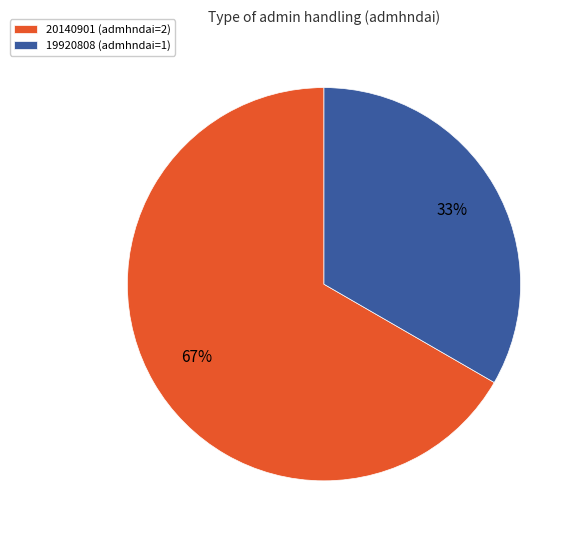

Is 20140901 the majority of the pie?

Yes